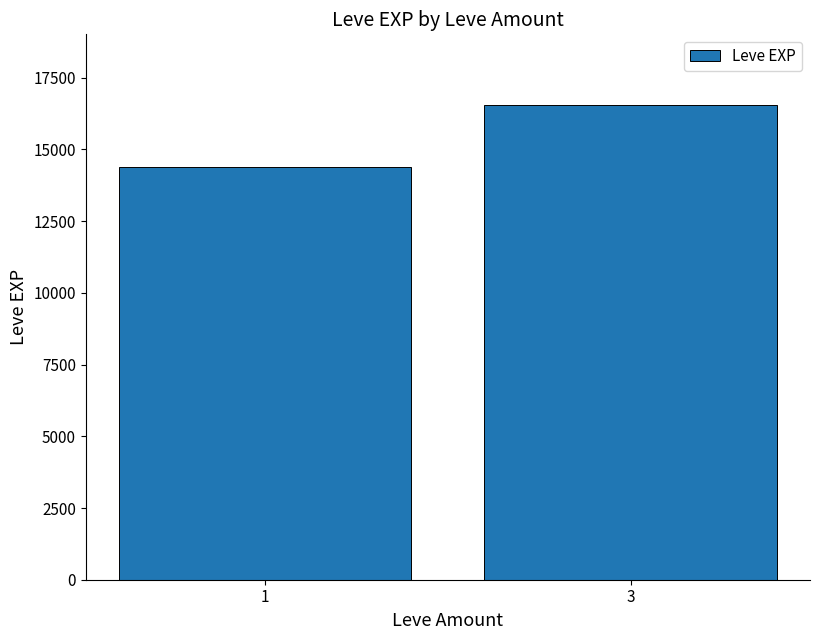

Rank the categories by value from lowest to highest.

1, 3